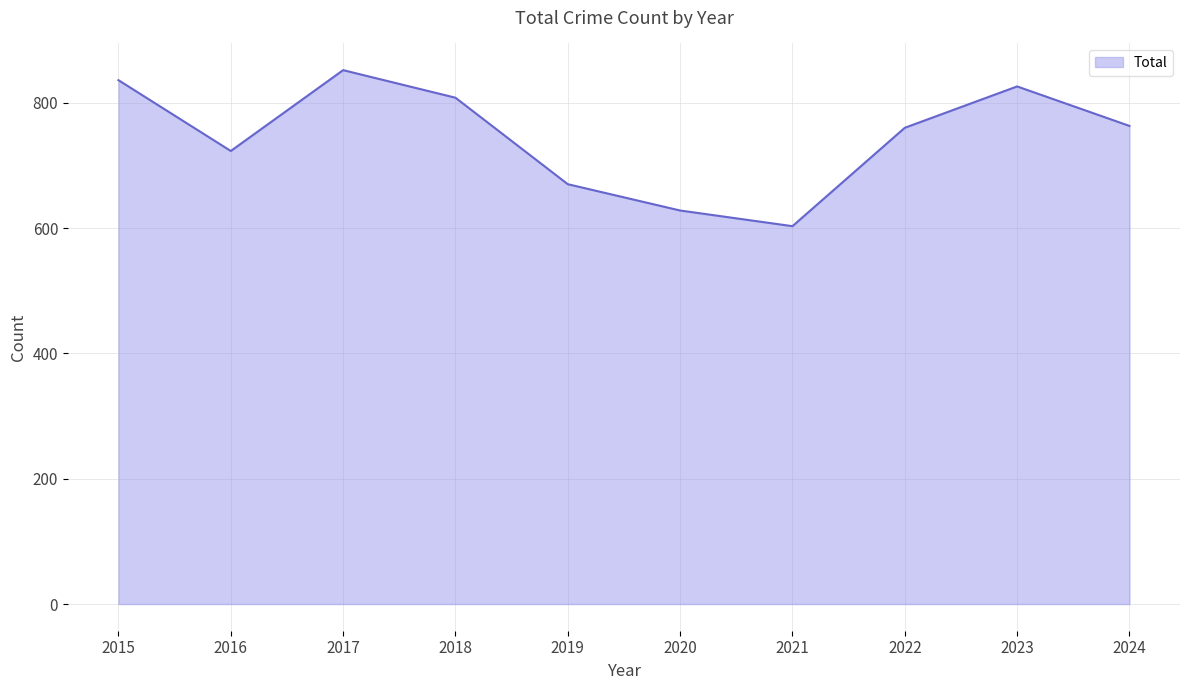

Read the value at 2019, to the nearest 50.

650